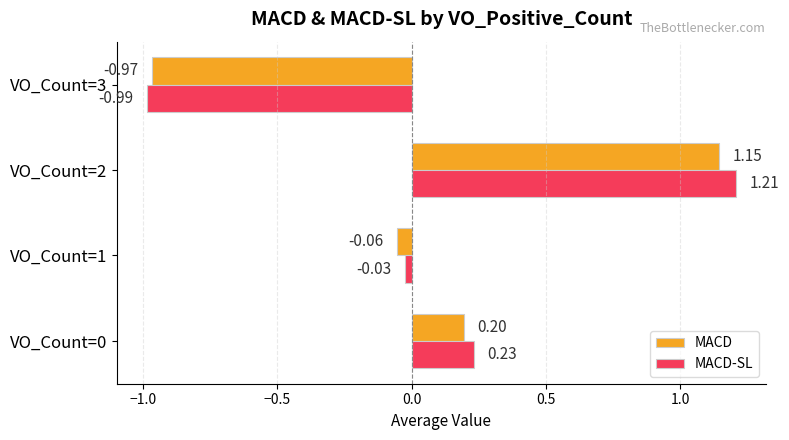

Which series has the largest total across all categories?

MACD-SL